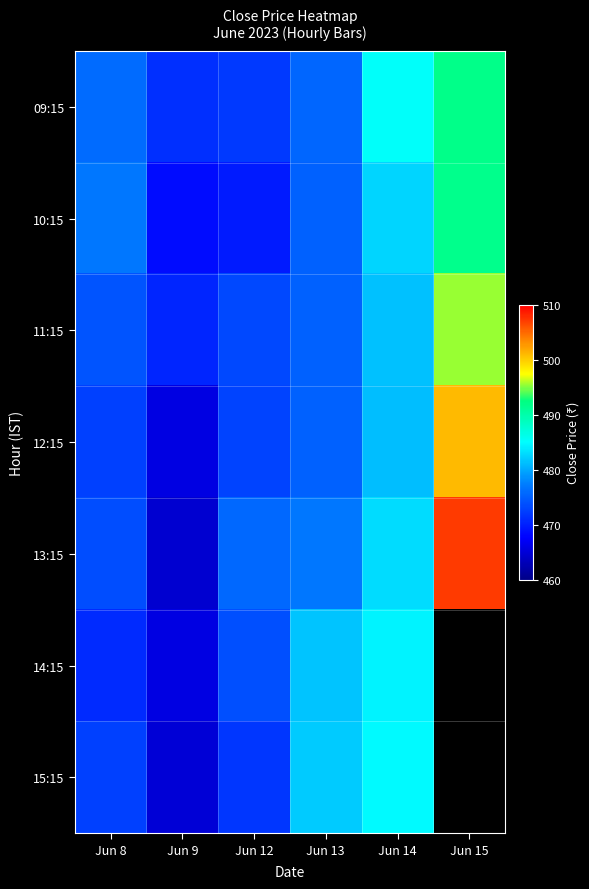

Which series changed the most between Jun 14 and Jun 15?

13:15